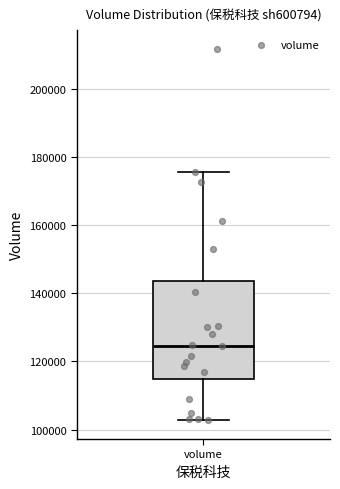

Transcribe this box plot: give where the median line is, the range the box spans, and where the two whiskers end, as read against the y-axis. The values are not printed on the chart, so give them approximately, as read against the axis.

median 124000, box 114000 to 144000, whiskers 102000 to 176000